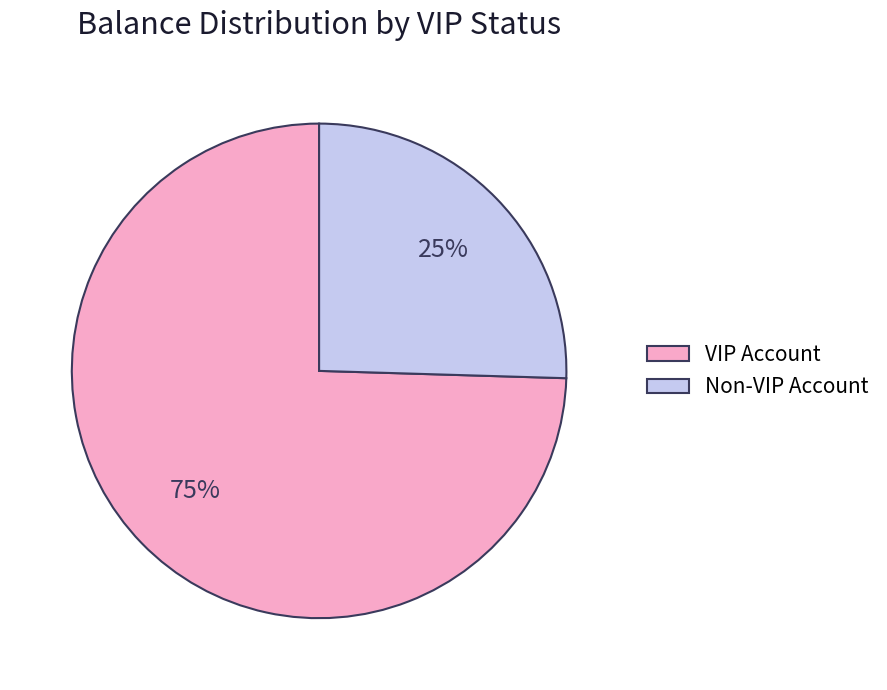

Combined, do VIP Account and Non-VIP Account account for over 50%?

Yes